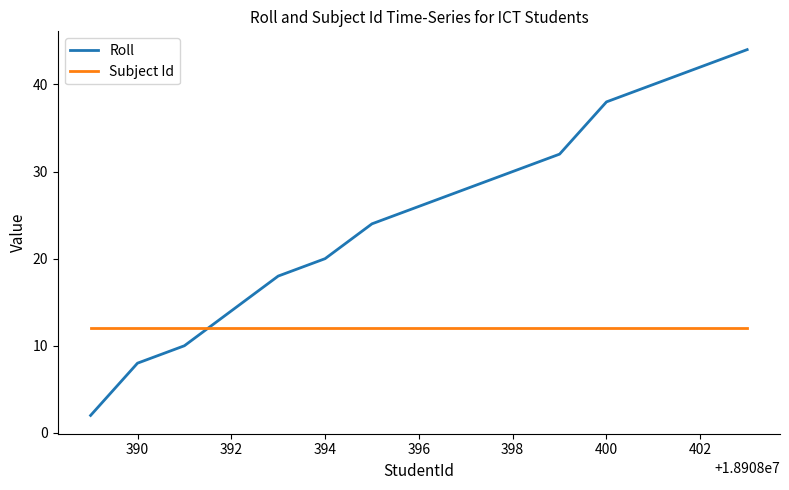

What is the difference between the maximum and minimum values in the Roll series?

42